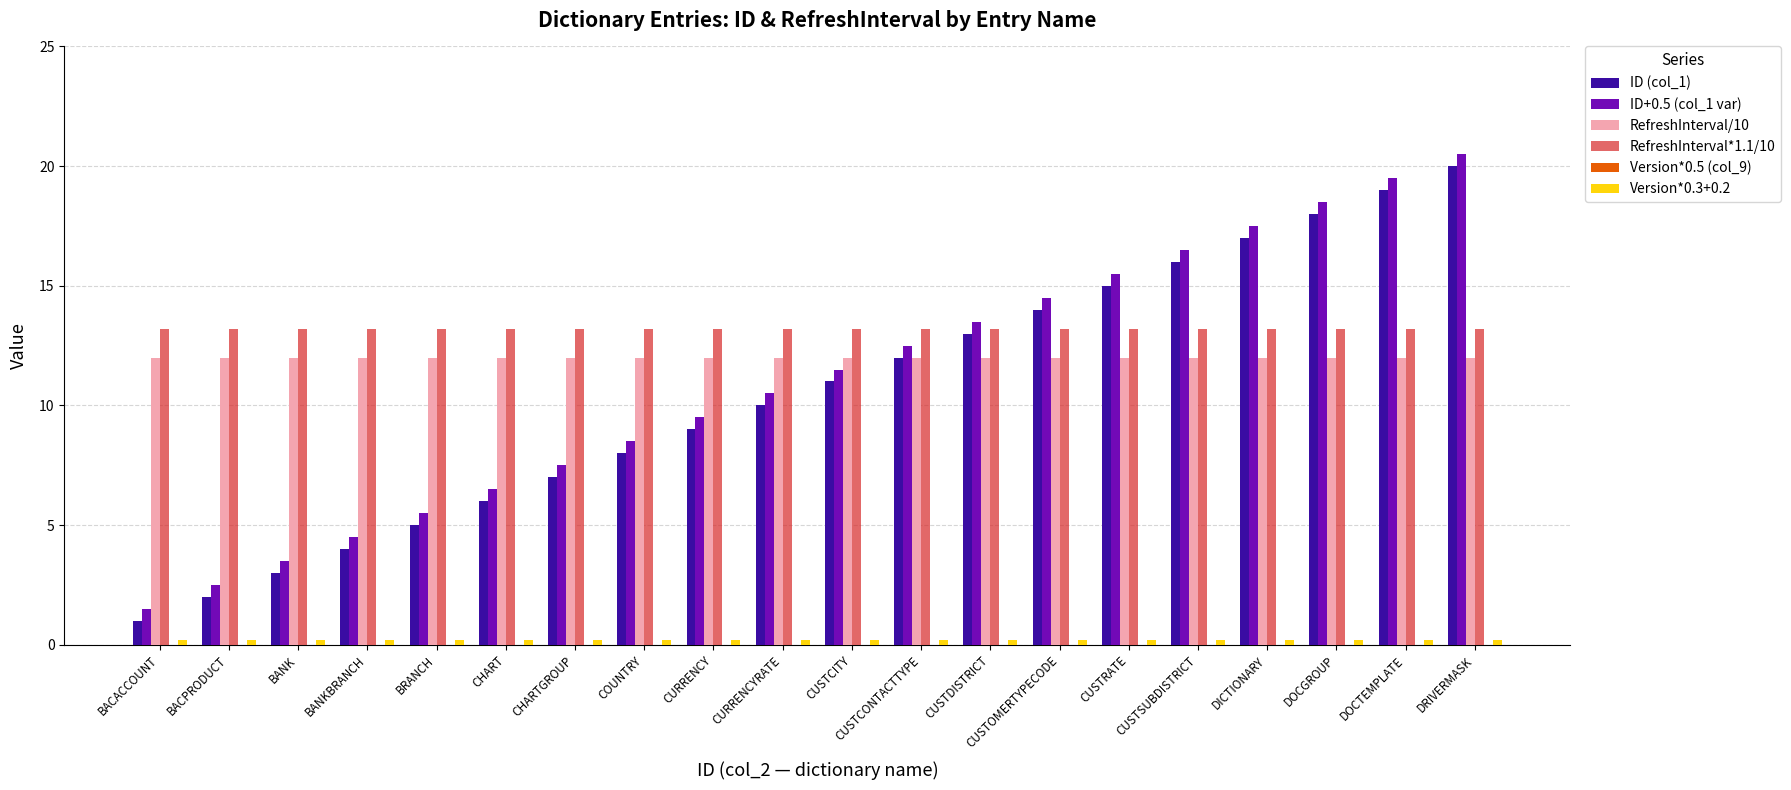

Is it true that ID (col_1) equals 10.0 at CURRENCYRATE?

True